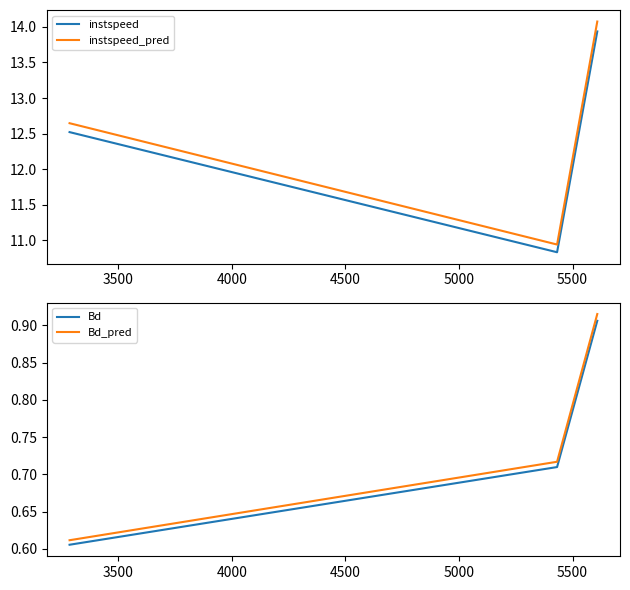

What is the minimum value for instspeed?

10.8